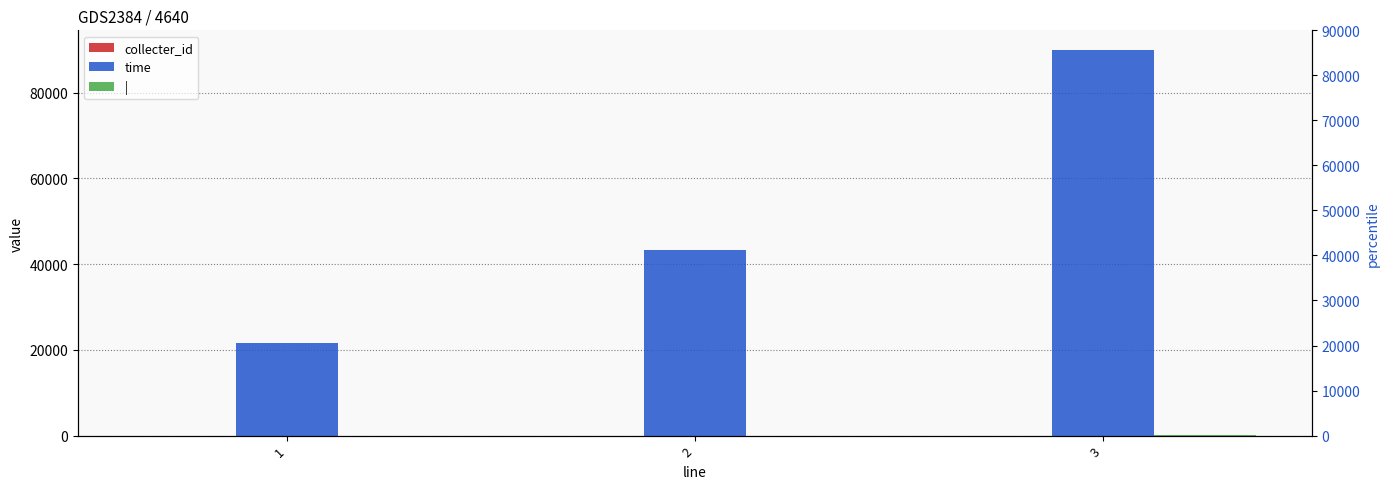

What is the value of the | bar at the 1st from the left?

6